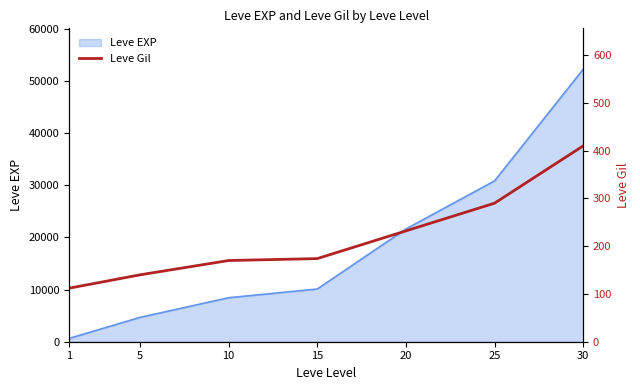

The value of Leve EXP at 30 is 69905. True or false?

False